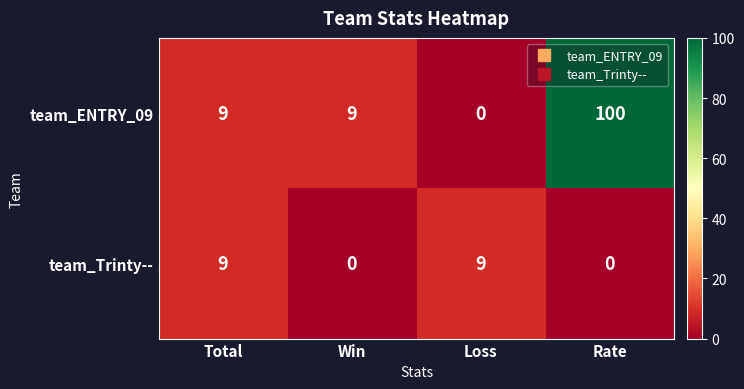

Which series has the largest total across all categories?

team_ENTRY_09